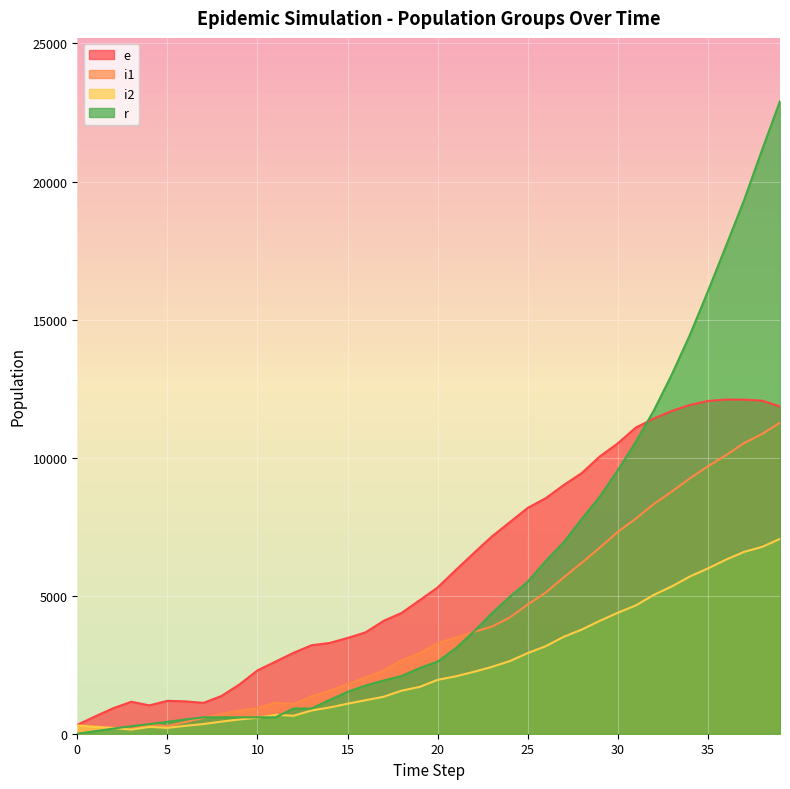

The e series shows 19271 at 39. True or false?

False